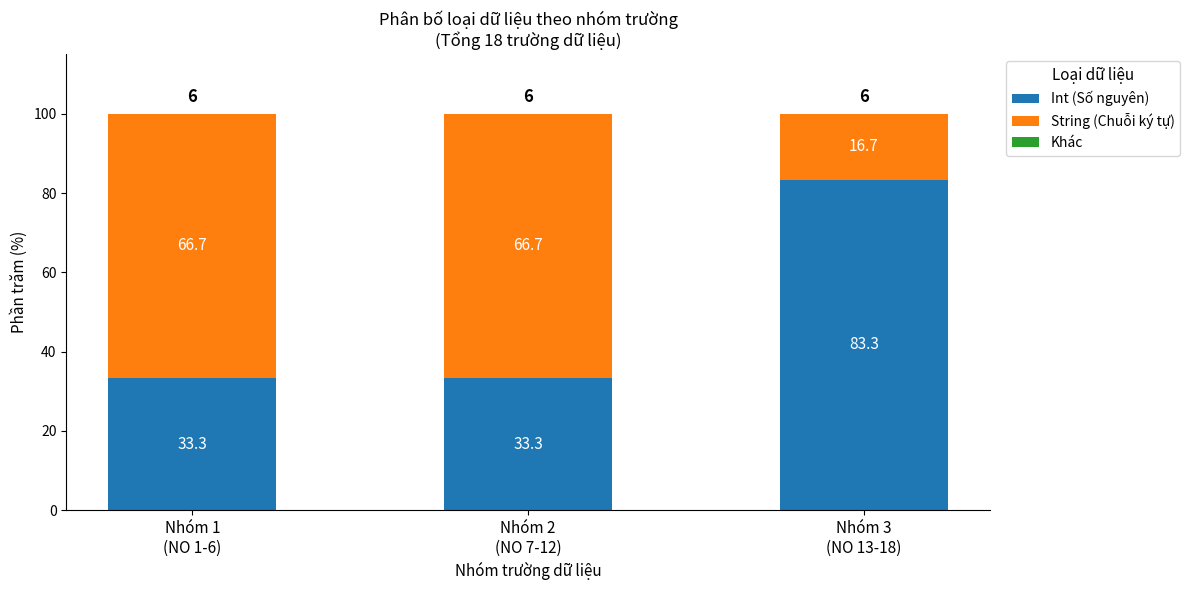

What is the highest value of the Int (Số nguyên) series?

83.3